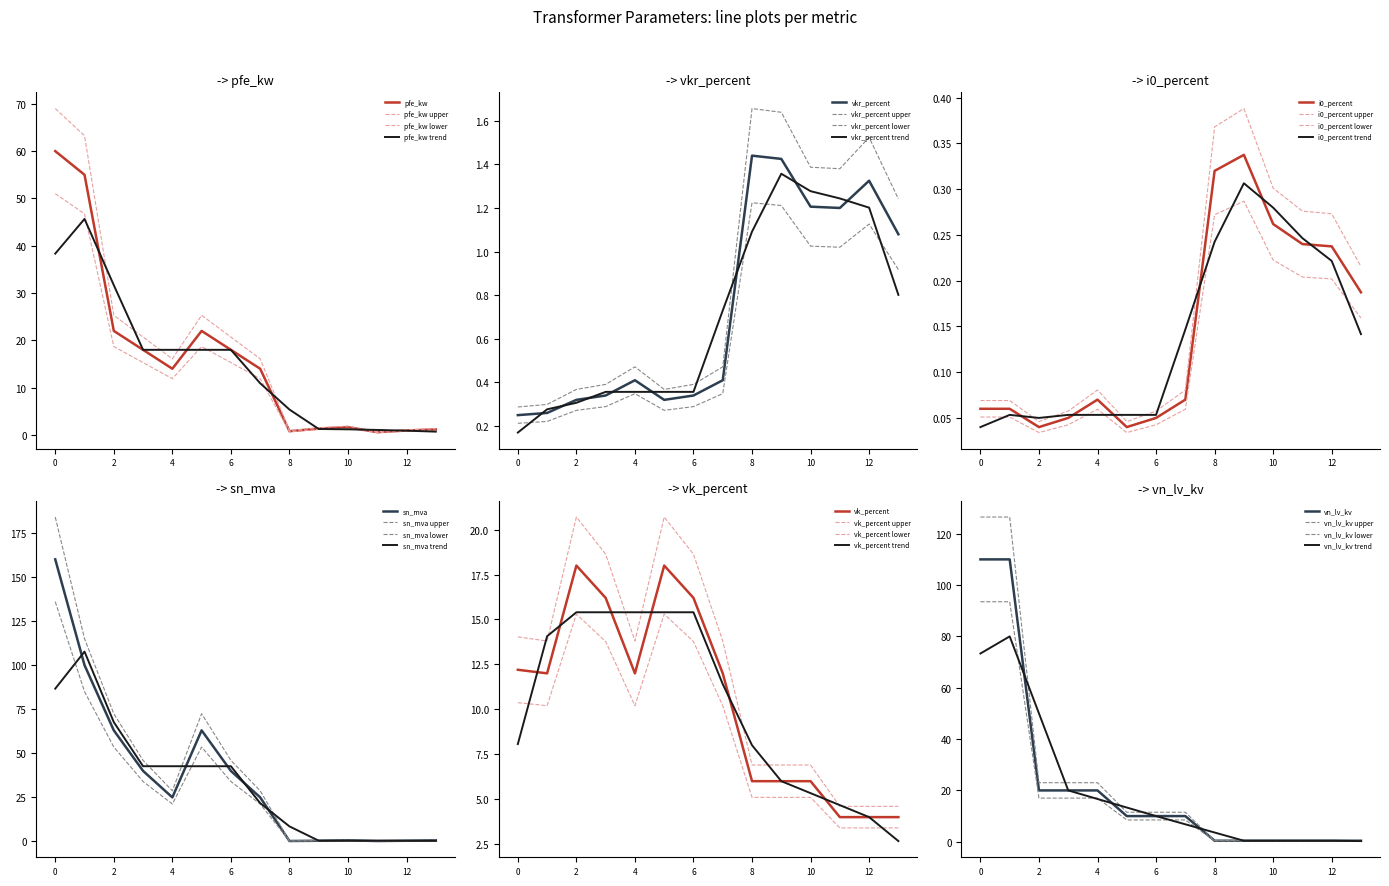

How many series are shown in this chart?

6